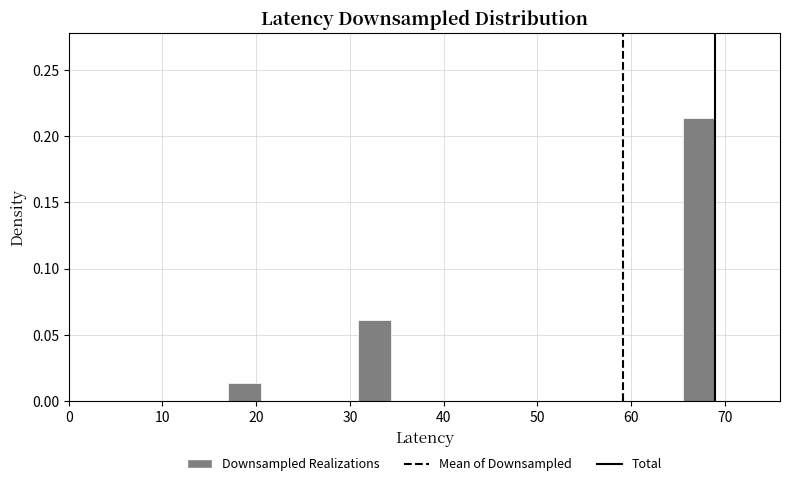

Around what value on the x-axis is the tallest bar? Give the approximate position of its centre, as read against the axis.

67